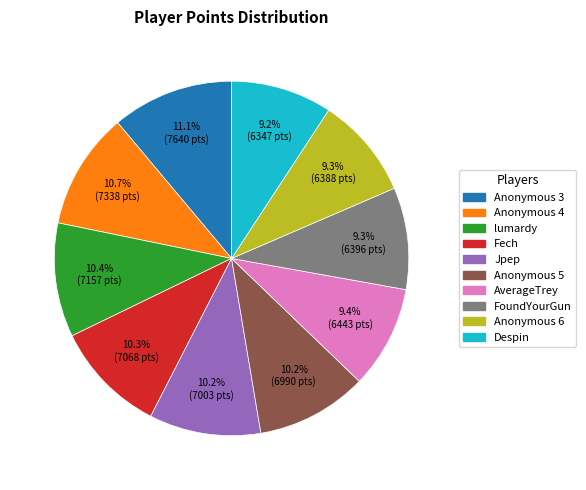

How many slices are in this pie chart?

10